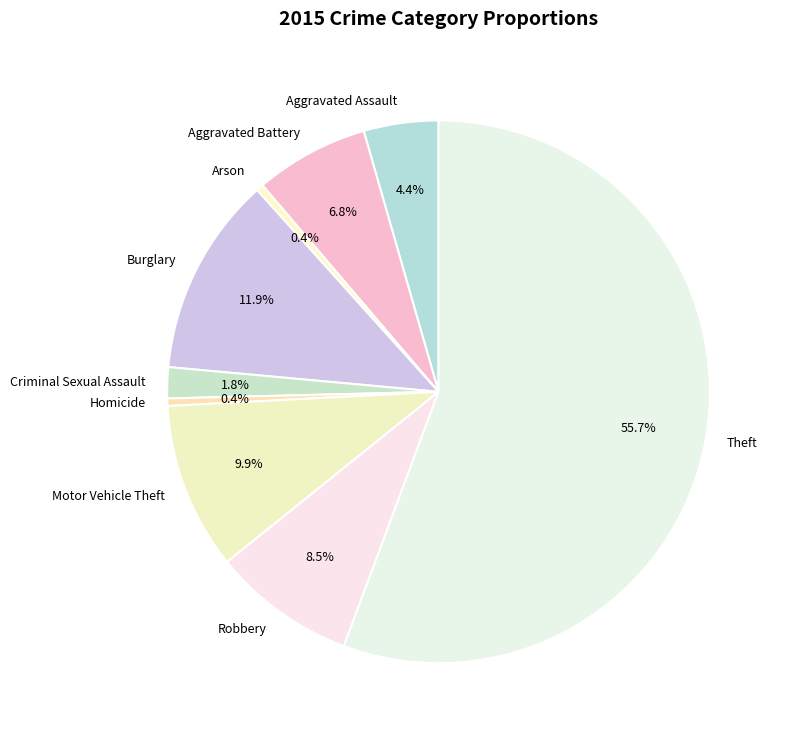

How many slices are in this pie chart?

9